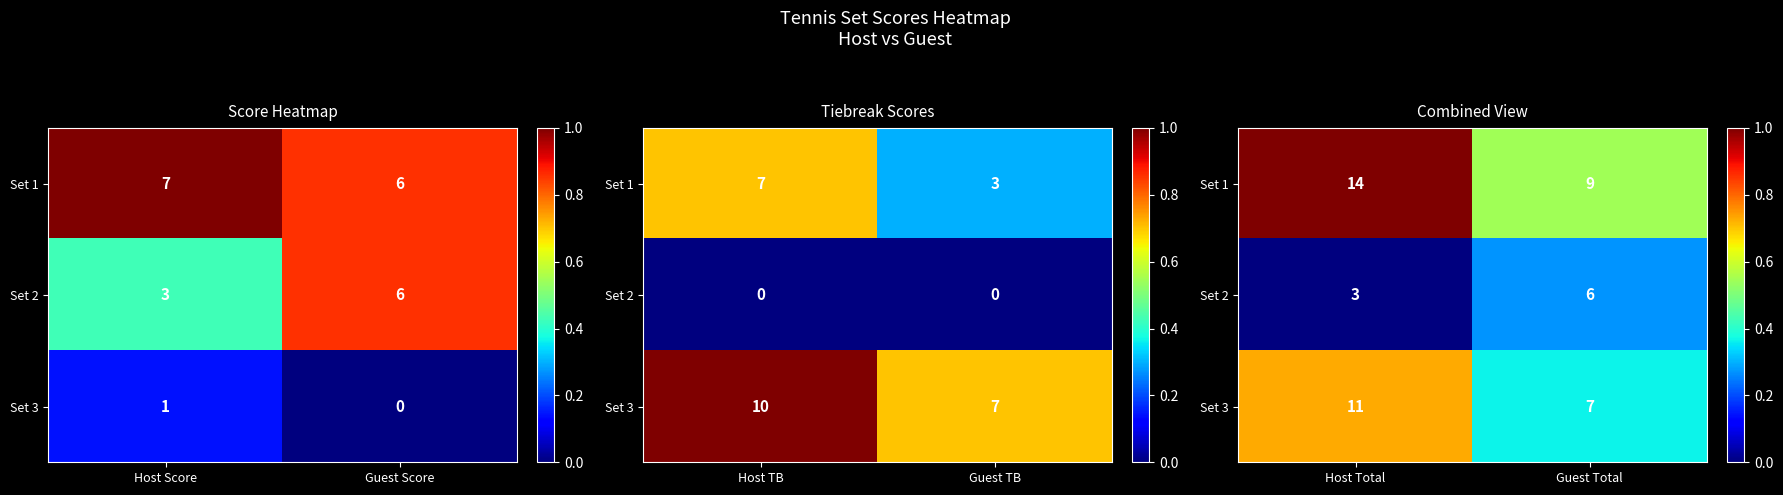

How many Set 2 values are between 0 and 1?

2